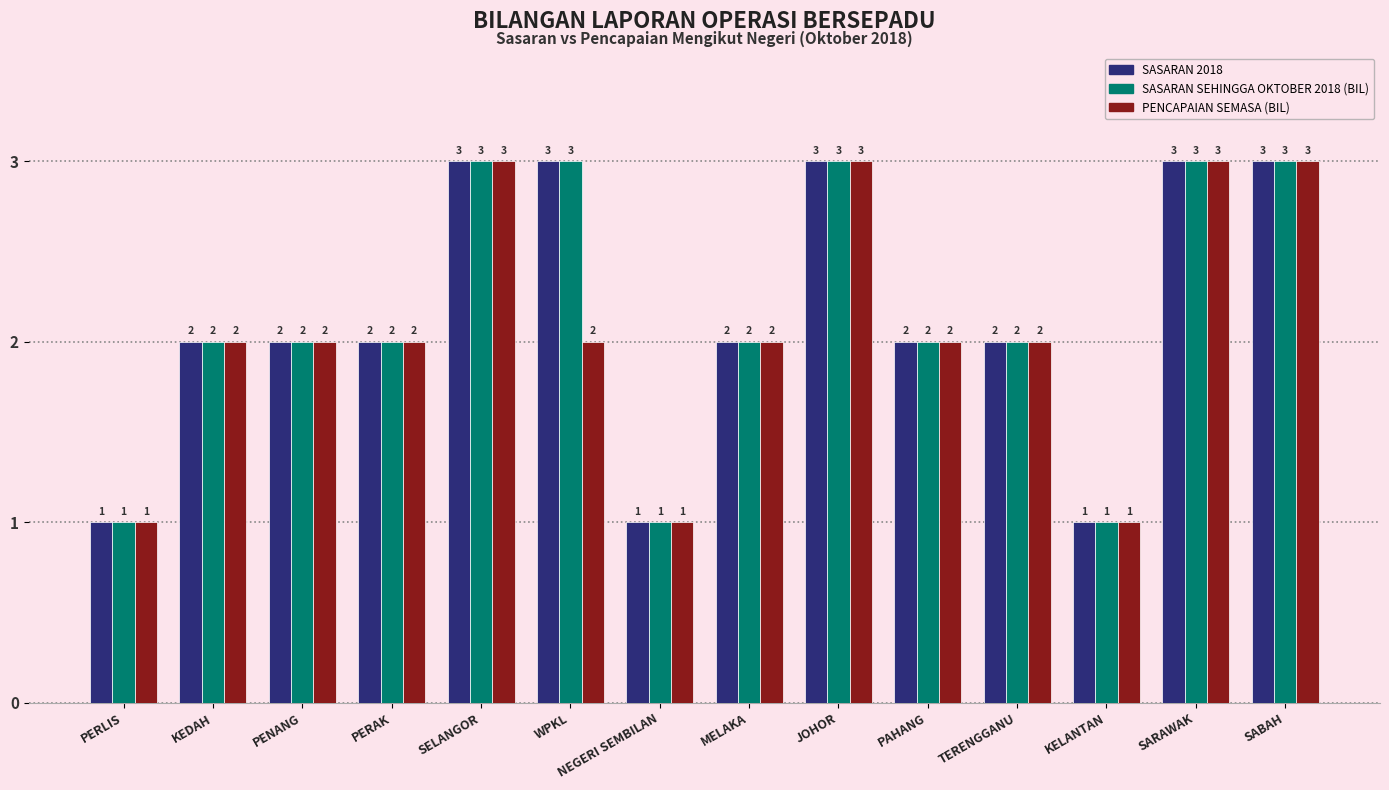

What is the value of the SASARAN SEHINGGA OKTOBER 2018 (BIL) bar at the 8th from the left?

2